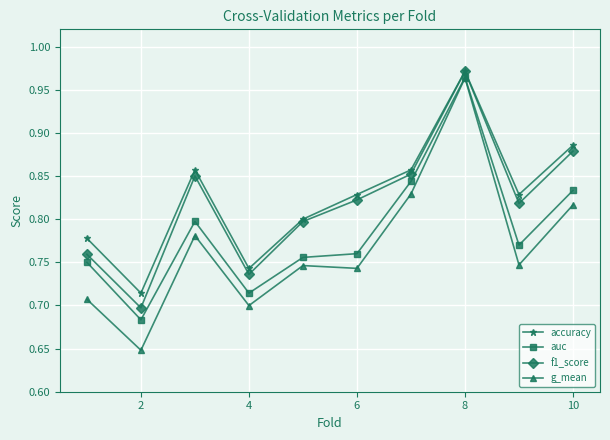

How many lines are shown in the chart?

4